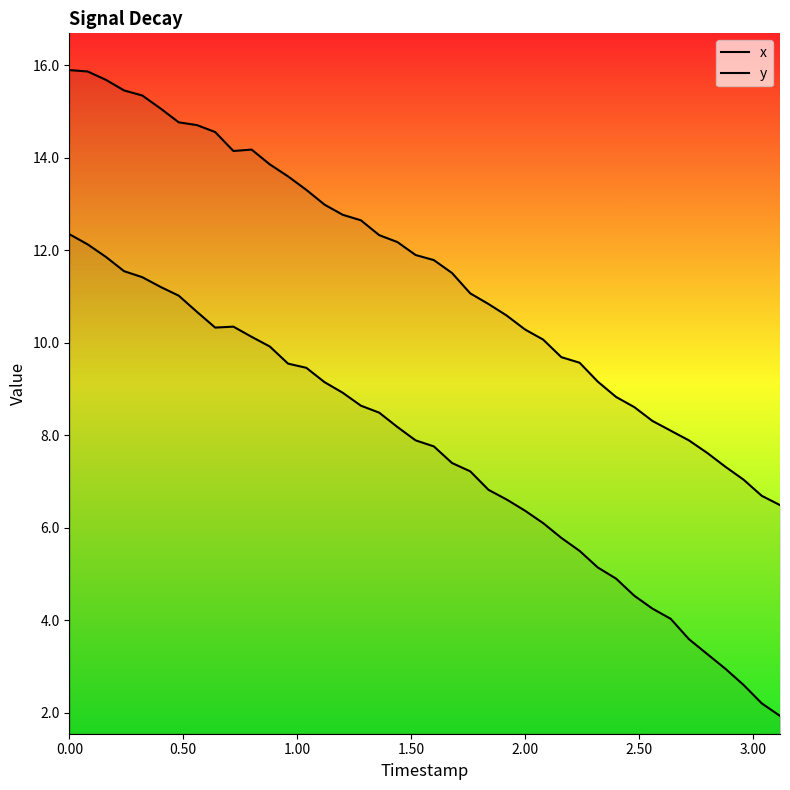

True or false: y and x intersect in this chart.

False